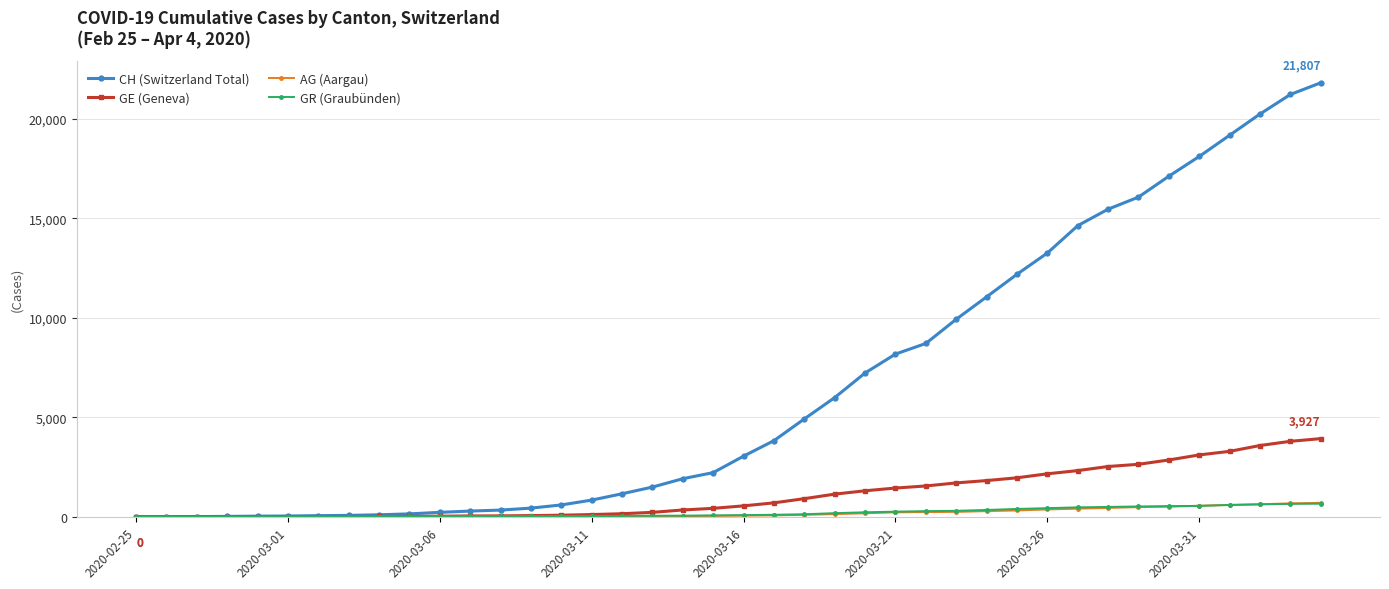

What is the highest value of the GE (Geneva) series?

3927